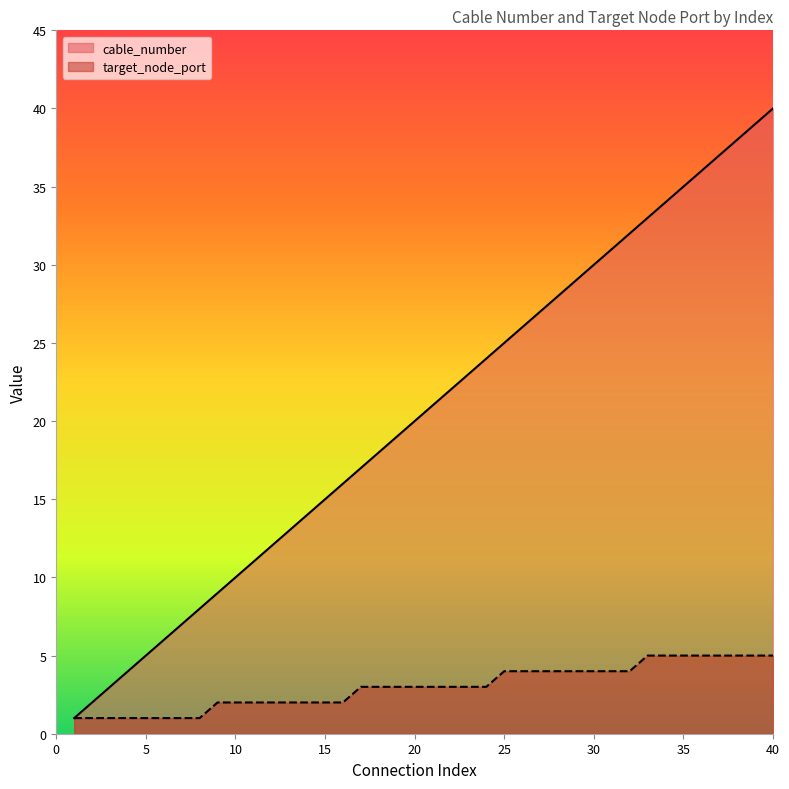

What is the value of the target_node_port point at the 30th from the left?

4